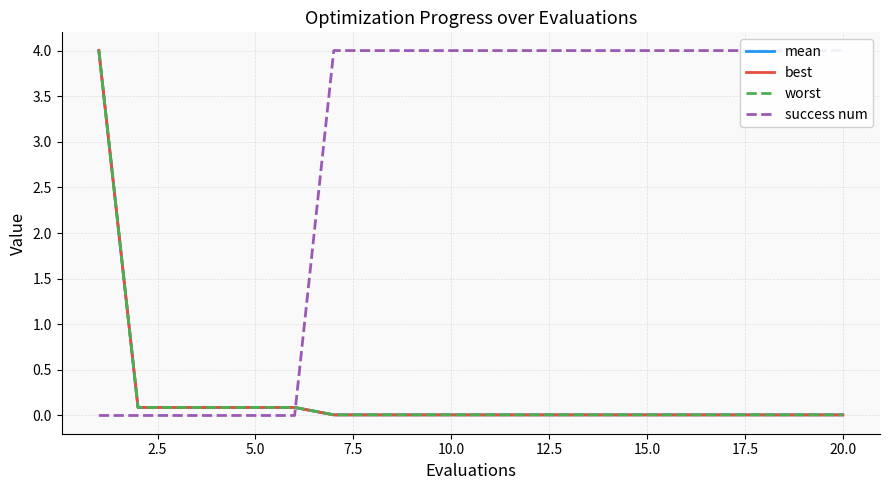

At how many categories does at least one series exceed 3?

15